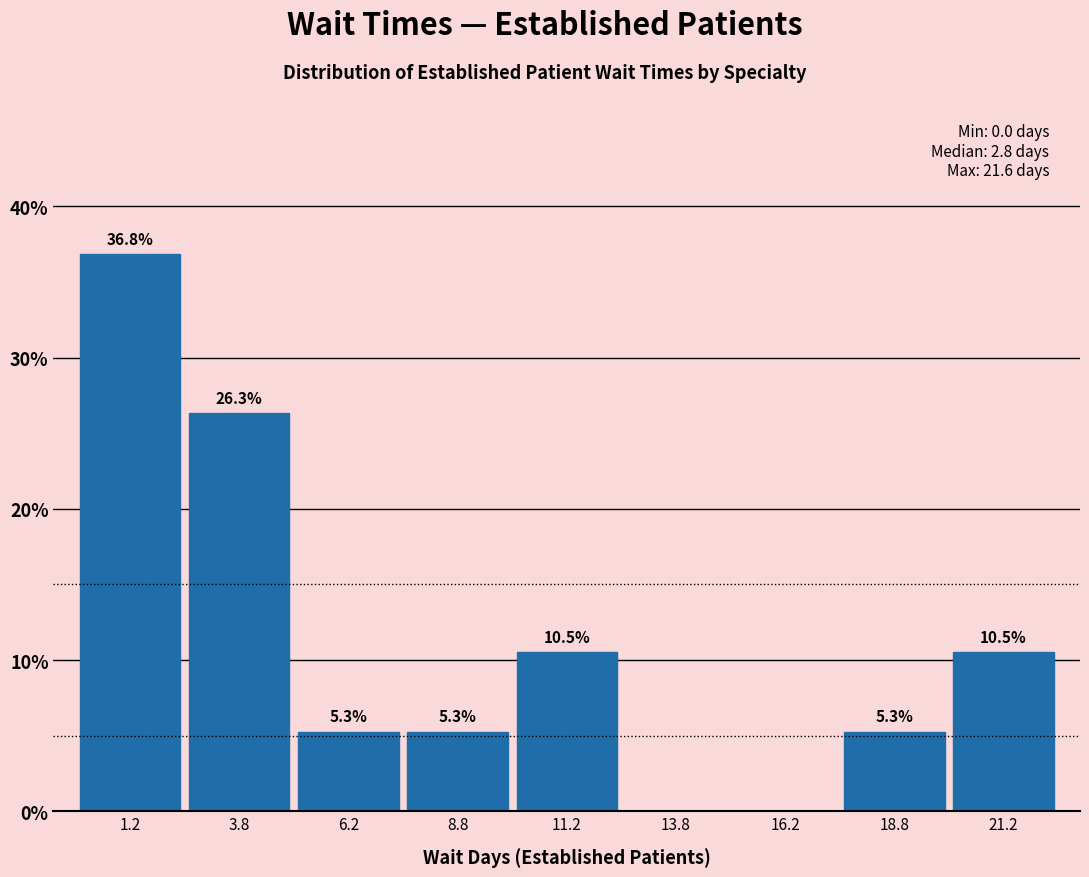

Over which range of the x-axis is the bar tallest?

0.0 to 2.5